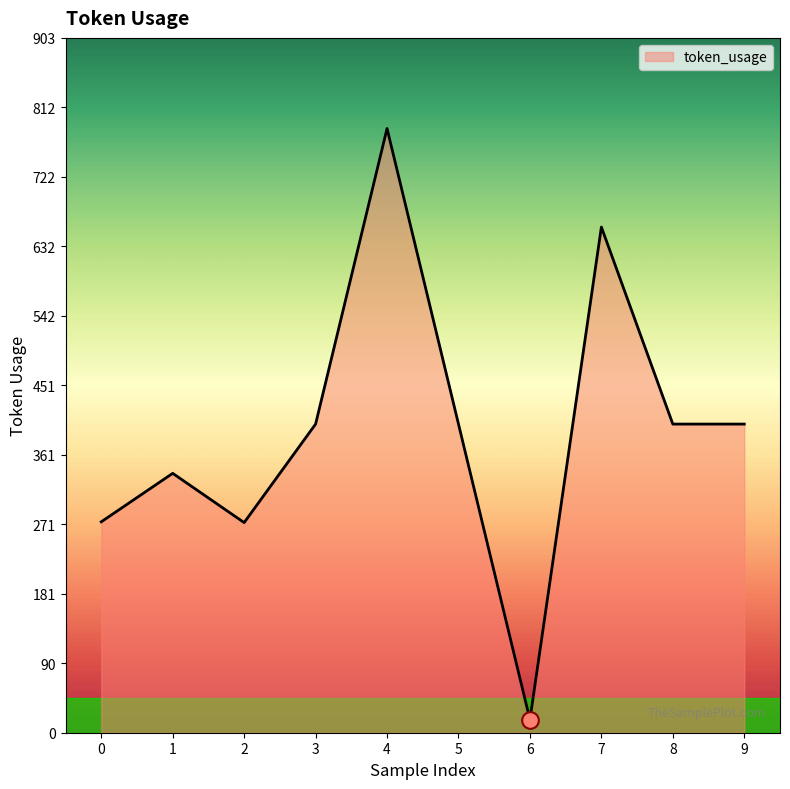

At which category does the chart reach its minimum across all series?

6